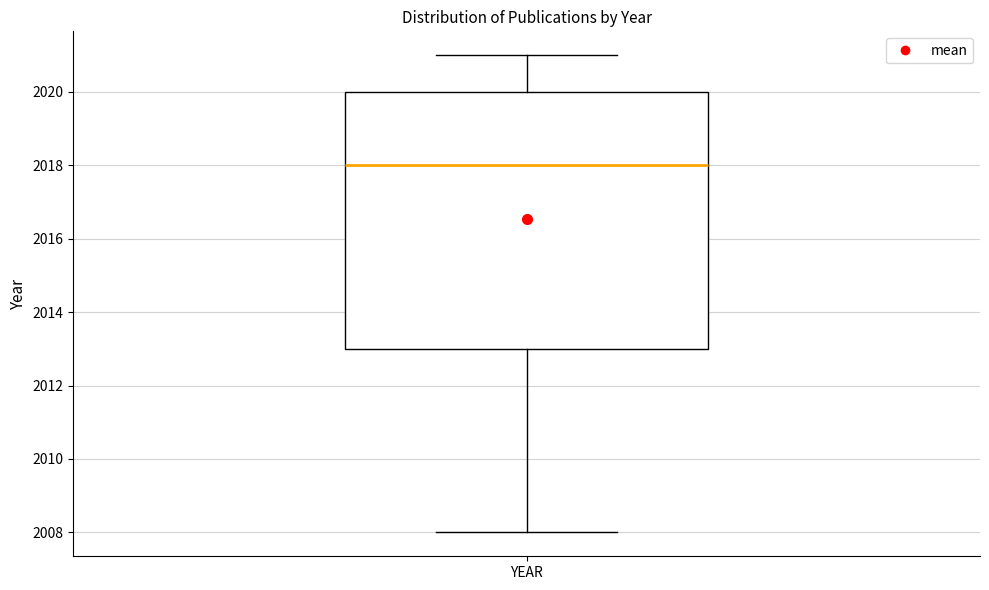

Where does the median line of the box for YEAR sit on the y-axis? The values are not printed on the chart, so give them approximately, as read against the axis.

2018